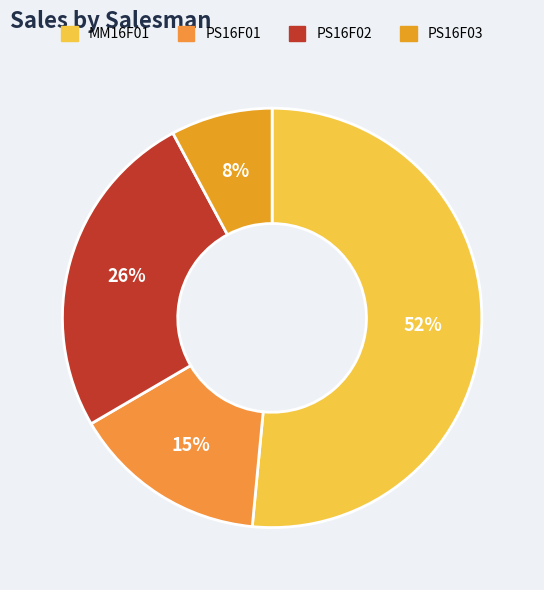

Is MM16F01 the majority of the pie?

Yes